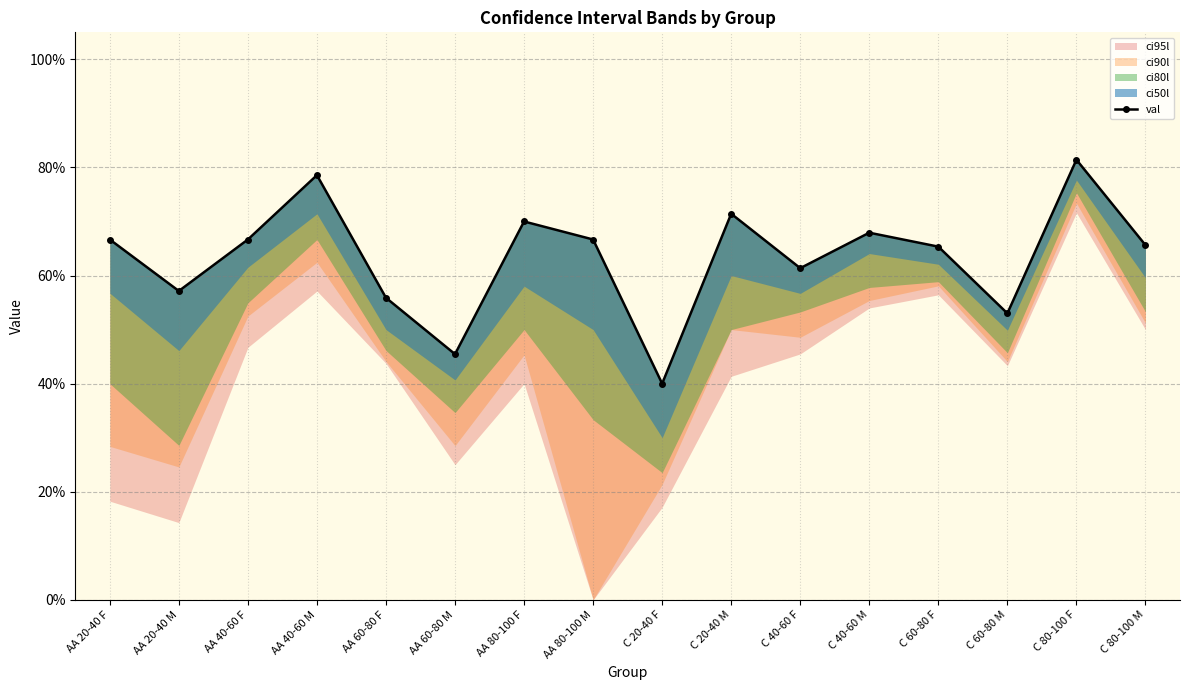

Read the value at AA 40-60 M.

0.8